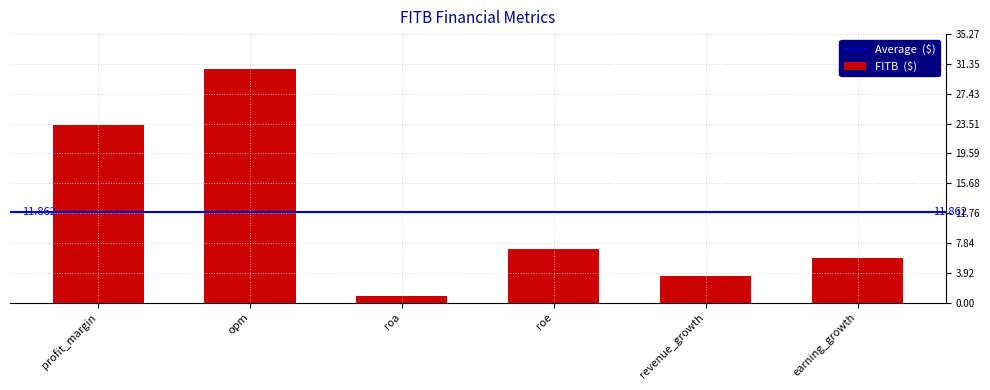

Where does the data first go above 7?

profit_margin